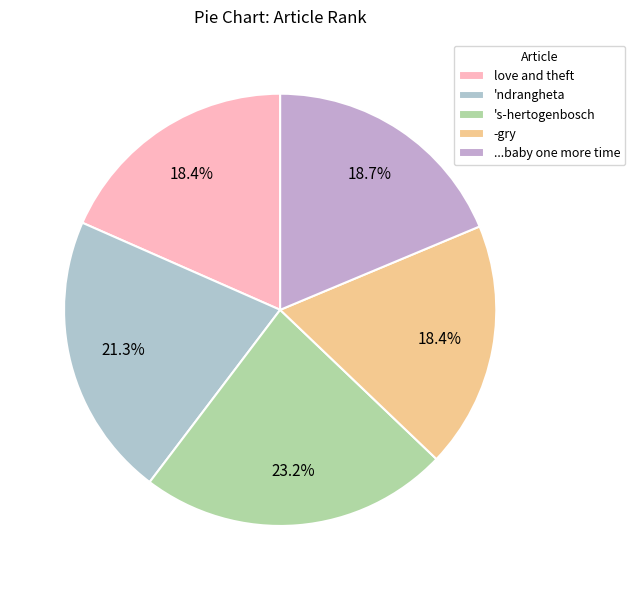

To the nearest percent, what percentage of the pie is ...baby one more time?

19%